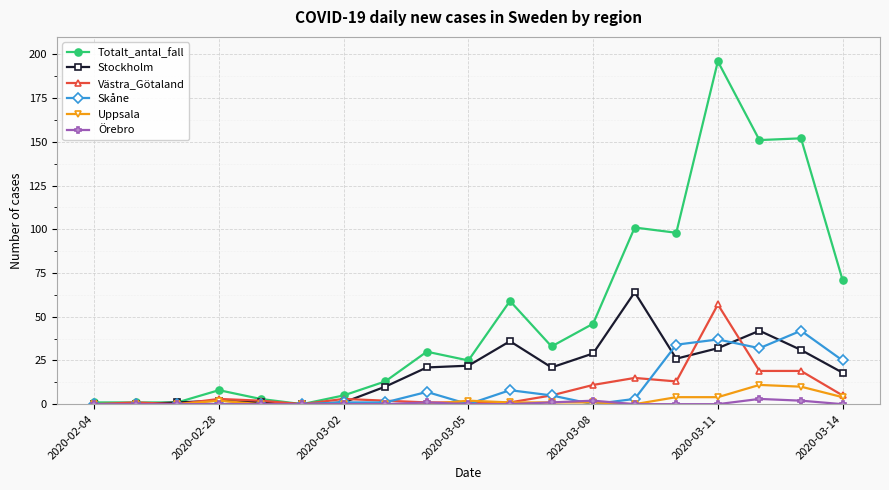

At how many categories does at least one series exceed 79?

5